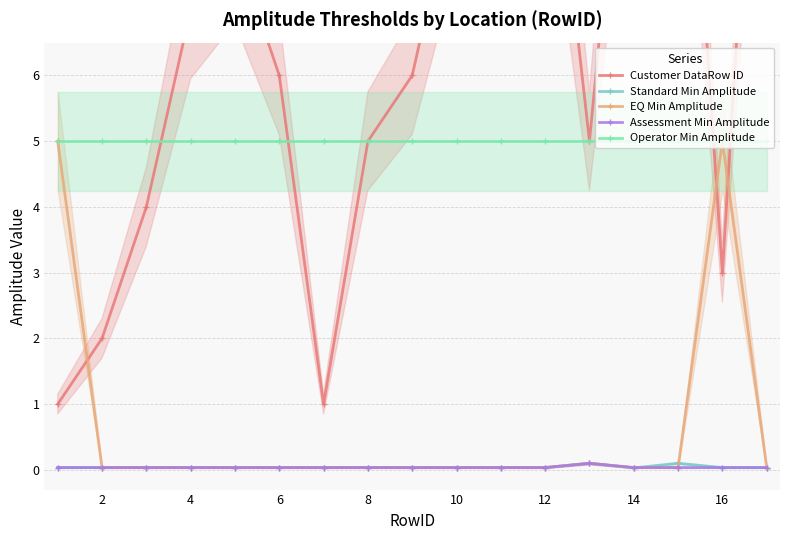

What is the value of the Customer DataRow ID point at the 11th from the left?

6.0